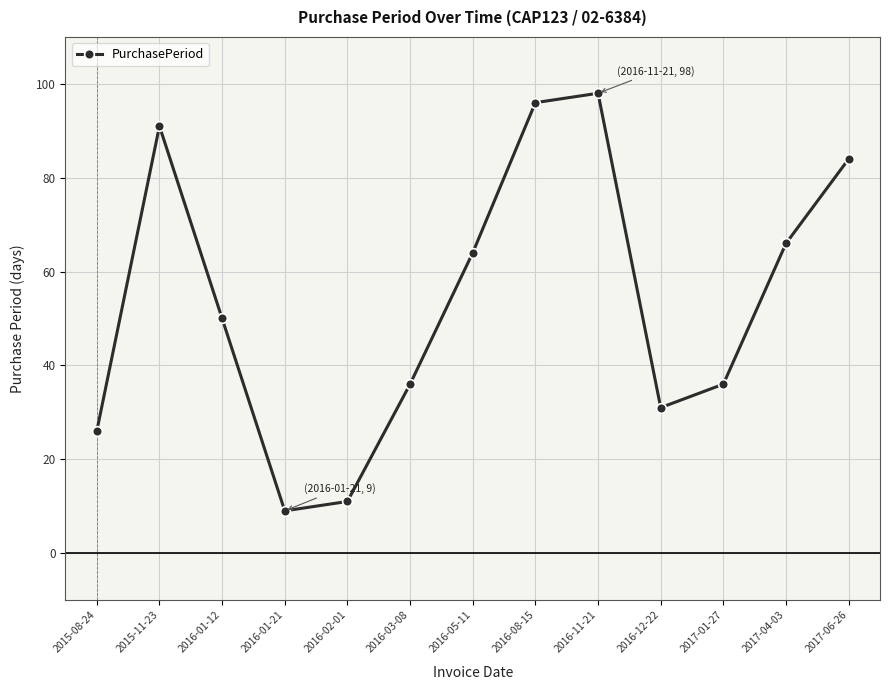

What position from the right is 2016-11-21?

5